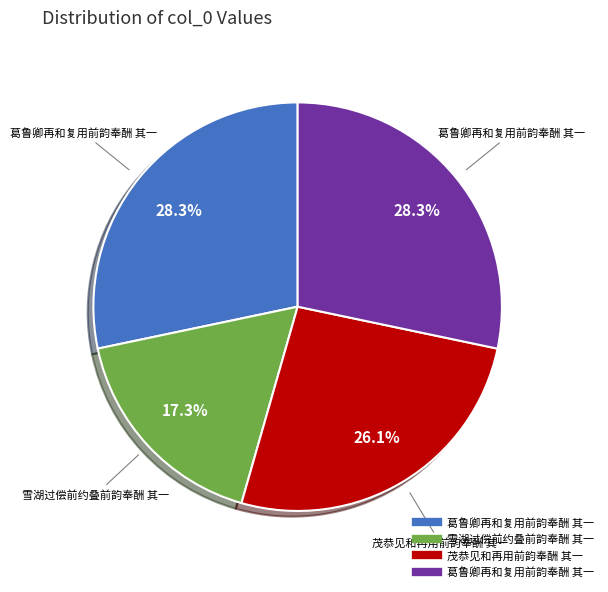

Count the number of slices in the pie.

4